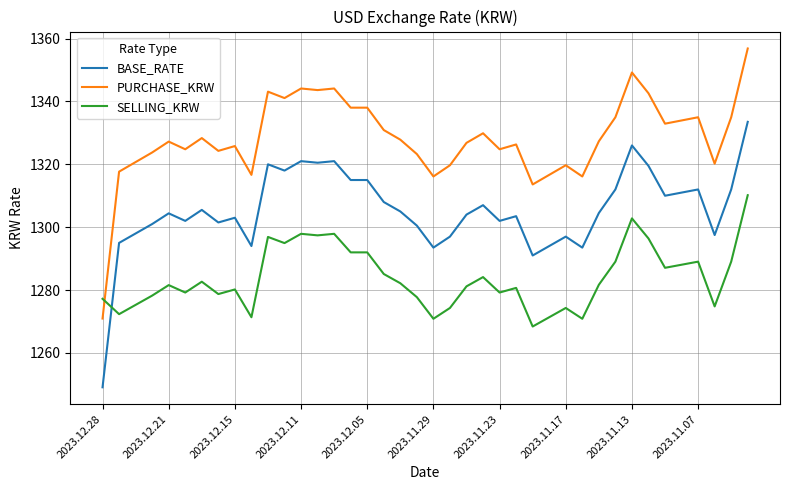

Which series has the largest total across all categories?

PURCHASE_KRW